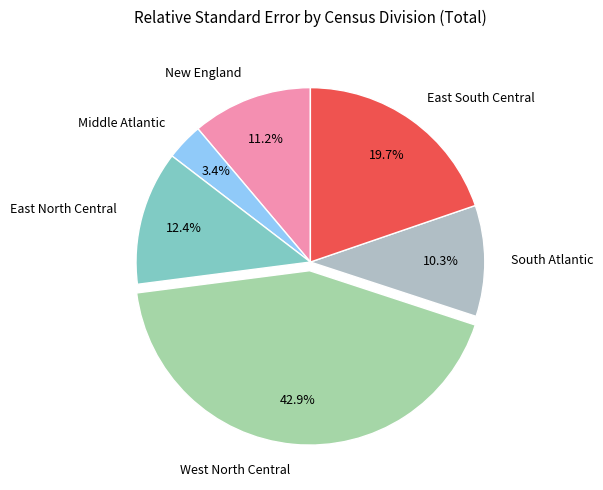

How many segments does this pie chart have?

6